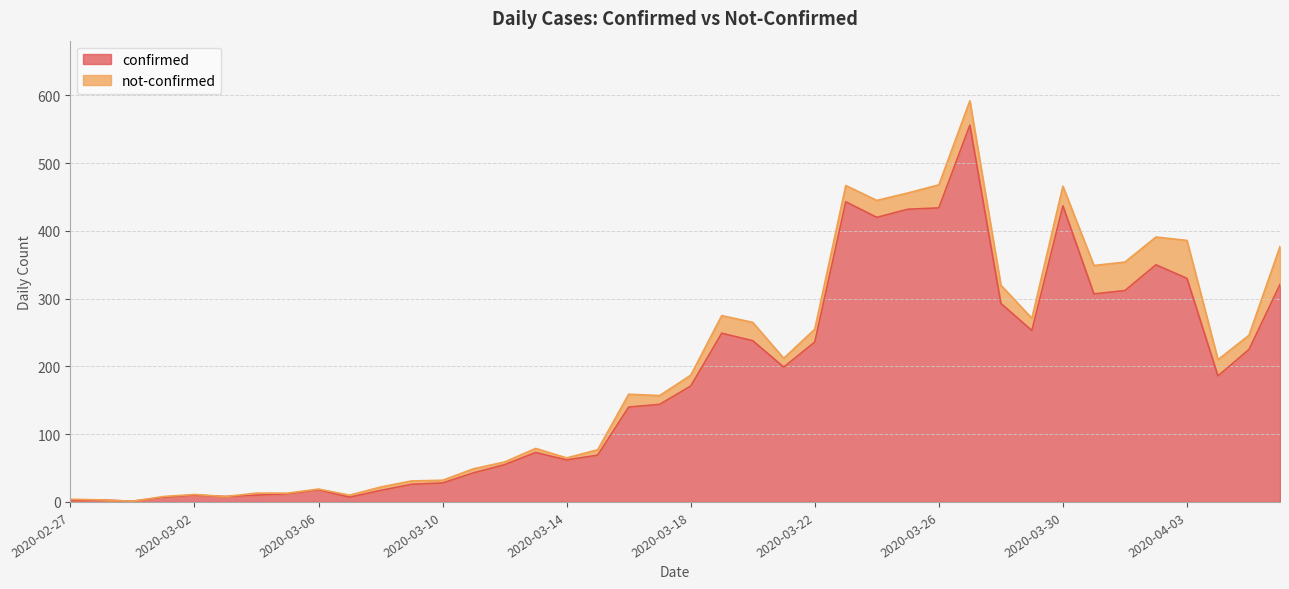

What is the value of the 32nd point from the left?

253